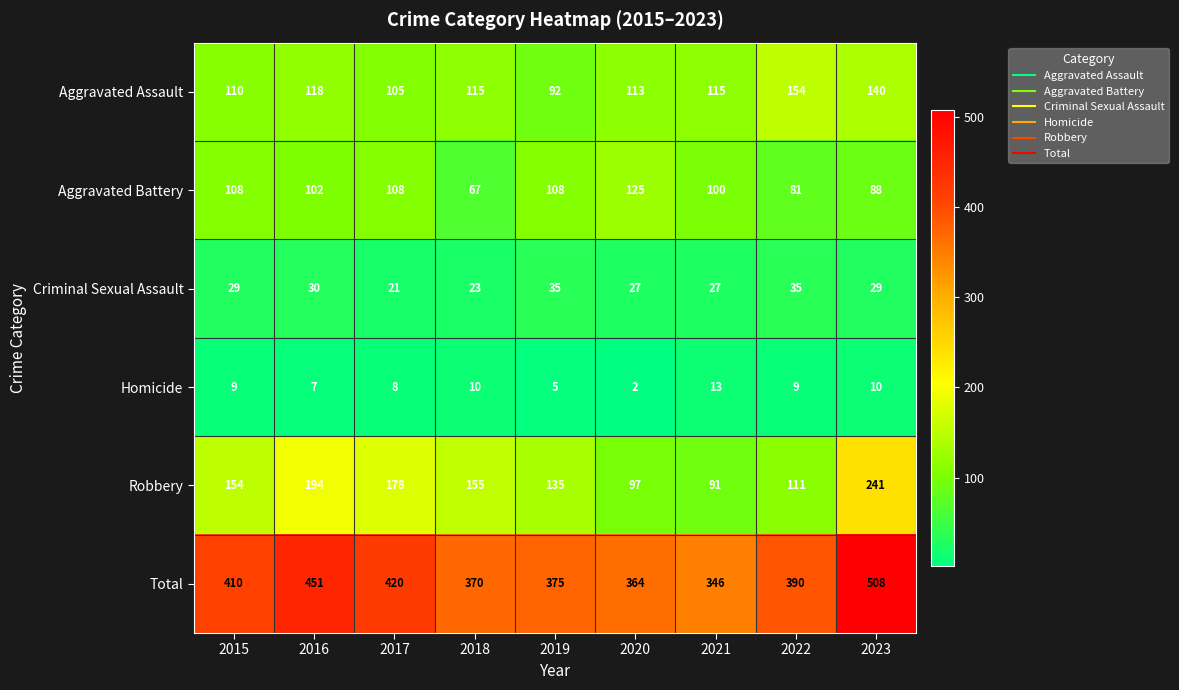

How many series are shown in this chart?

6